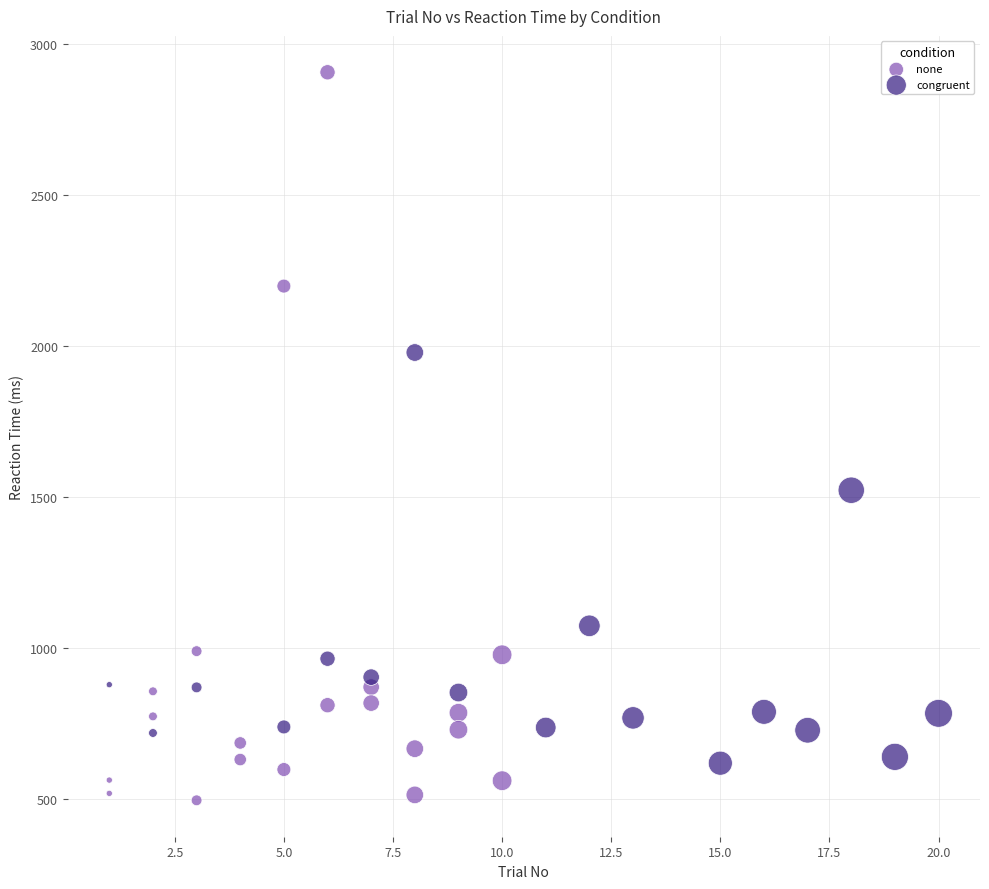

Which series has the widest spread of Y values?

none